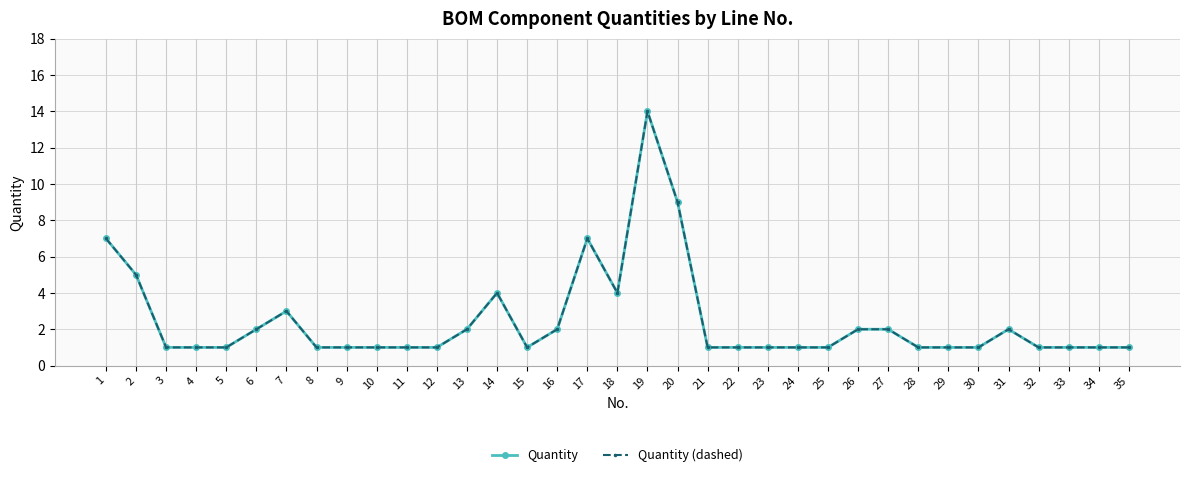

Does the chart have visible grid lines?

Yes